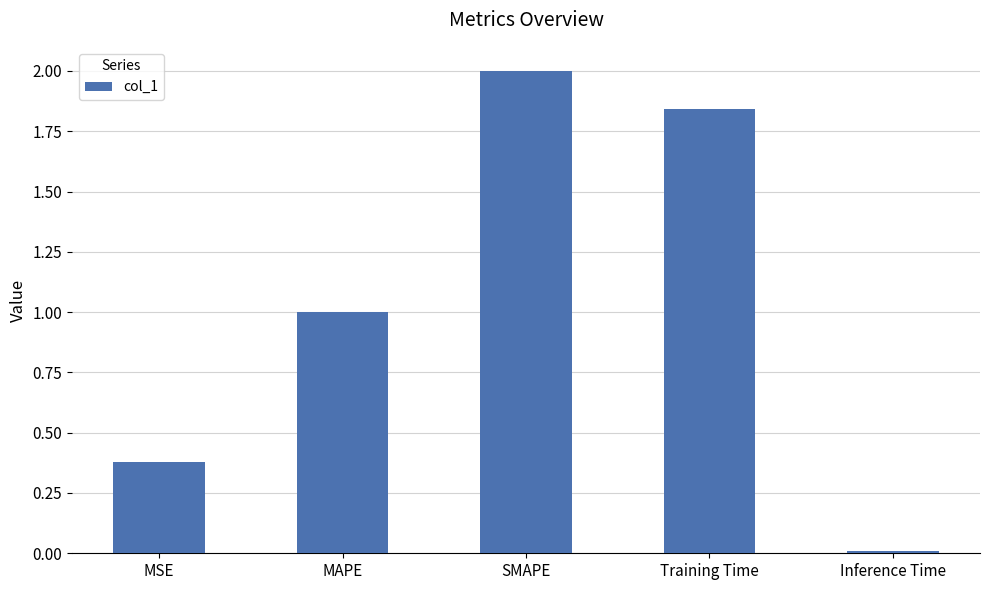

At which label is the value closest to 1?

MAPE